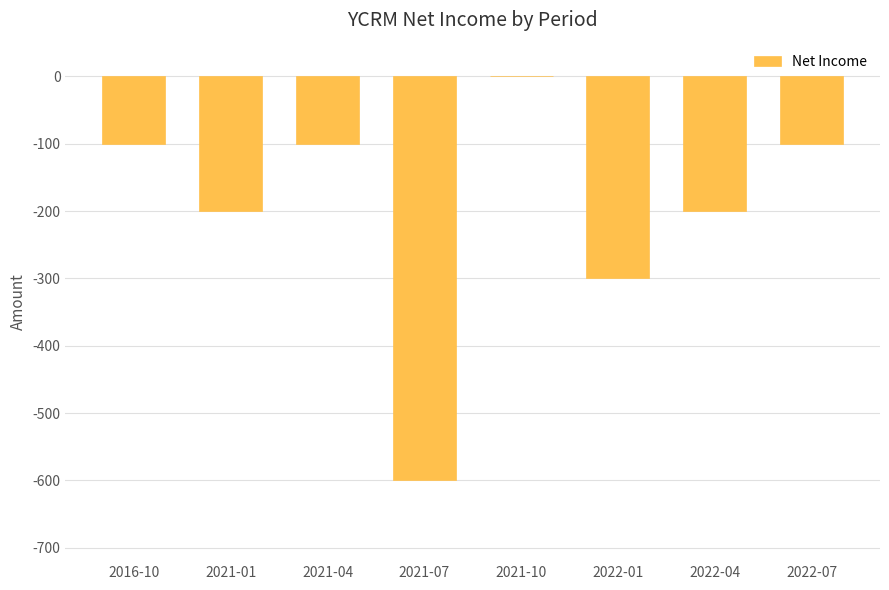

The chart shows a value of -200 at 2021-01. True or false?

True